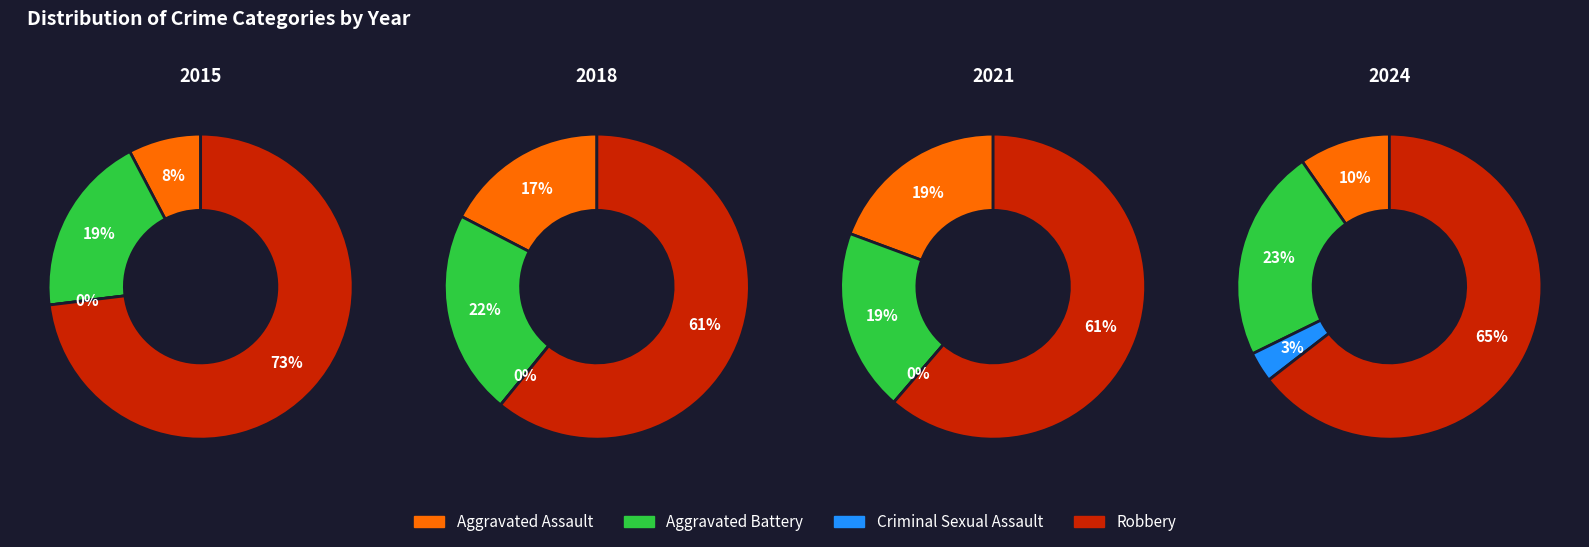

Does 8 represent more than half of the total?

No